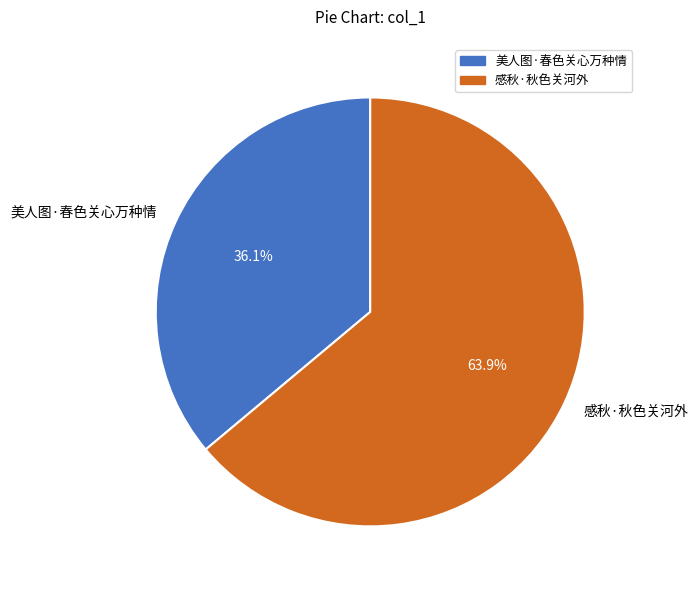

Count the number of slices in the pie.

2